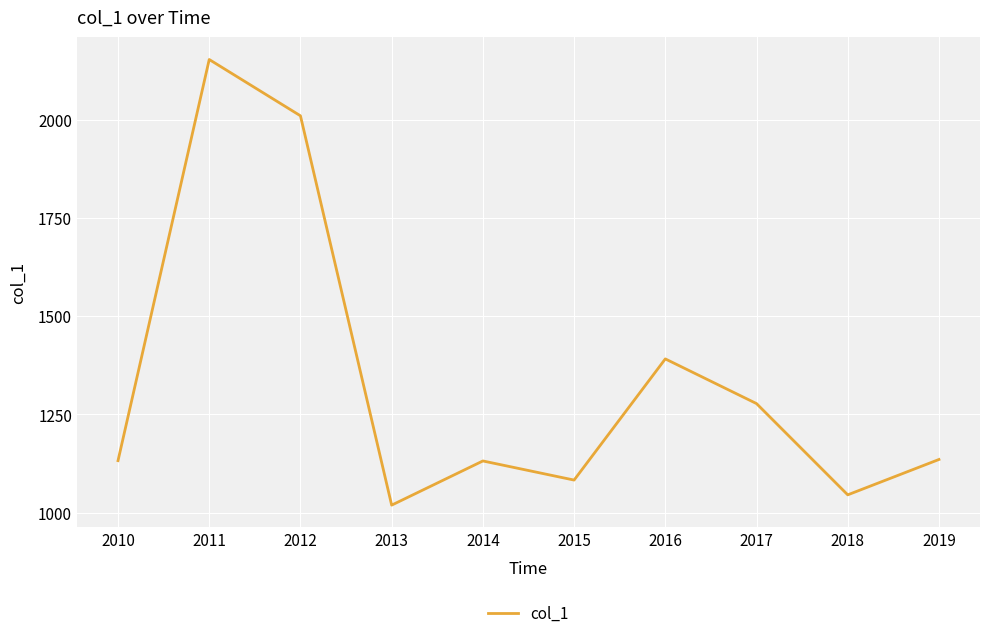

What is the difference between the maximum and minimum values?

1134.3